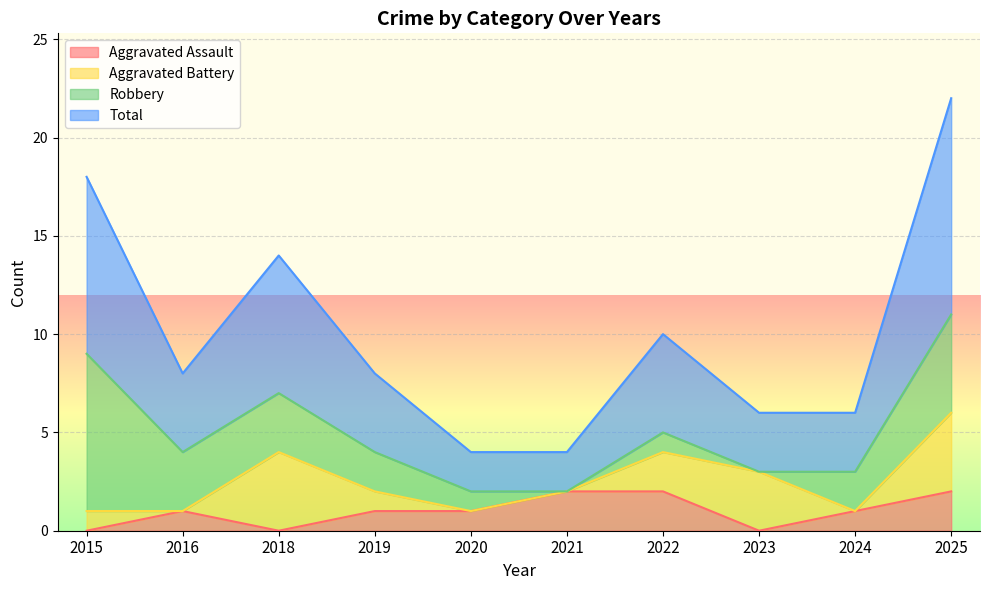

How many lines are shown in the chart?

4